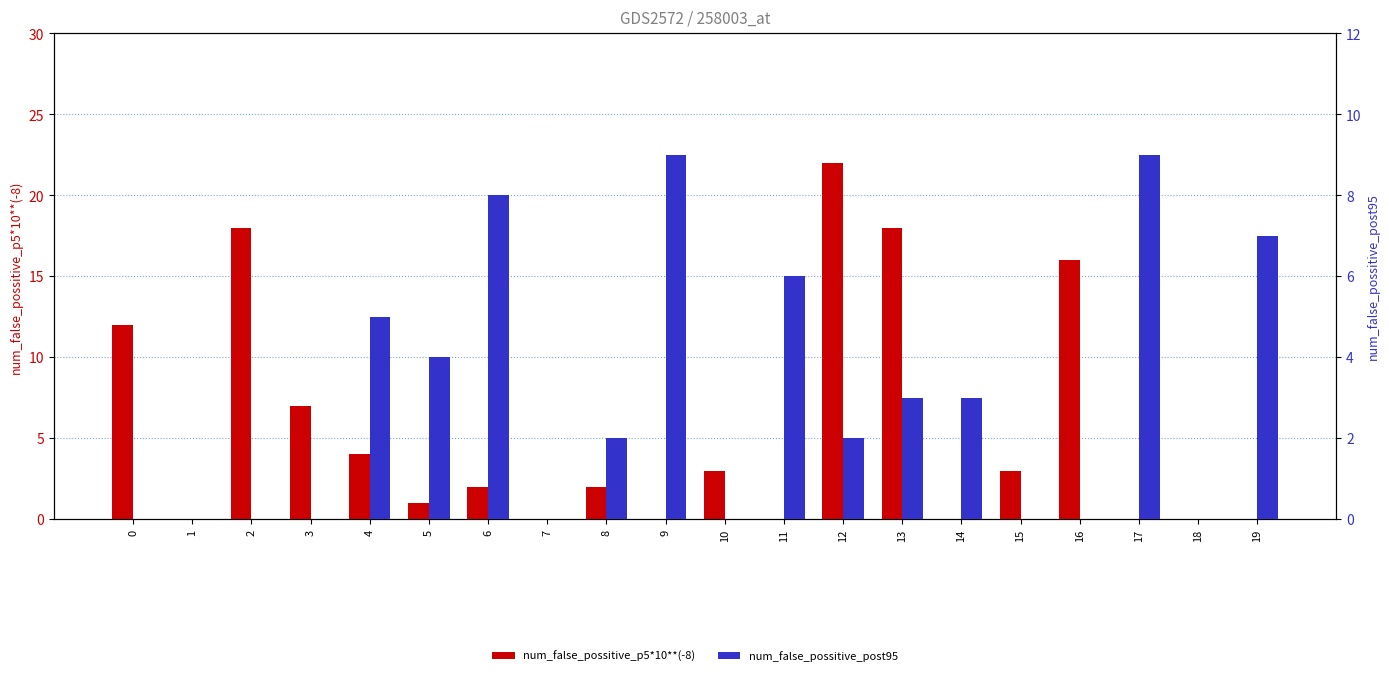

List the labels in order of num_false_possitive_p5*10**(-8) value, largest first.

12, 2, 13, 16, 0, 3, 4, 10, 15, 6, 8, 5, 1, 7, 9, 11, 14, 17, 18, 19